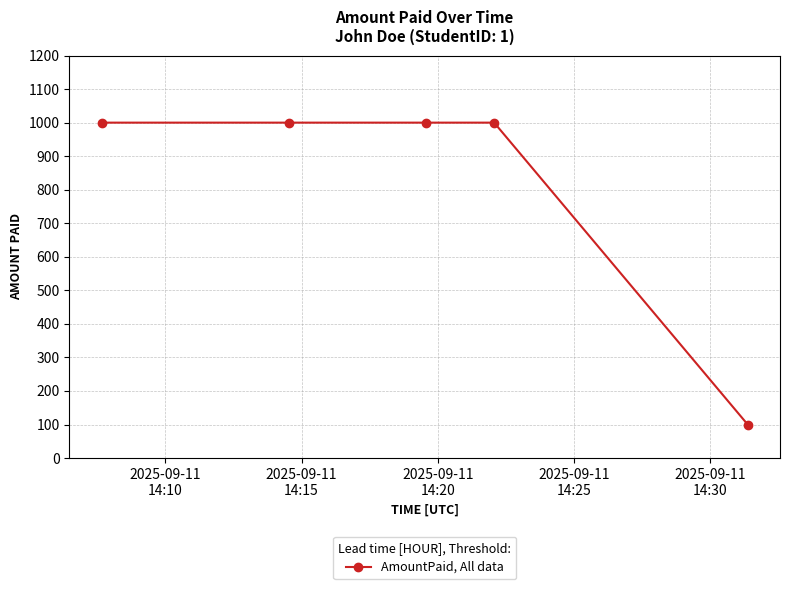

What is the minimum value shown in the chart?

100